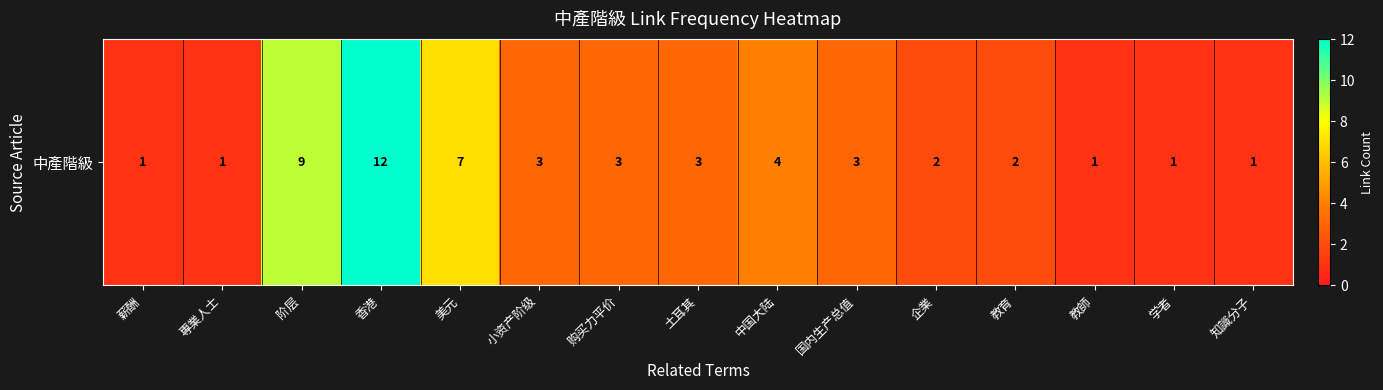

List the labels in order of value, smallest first.

薪酬, 專業人士, 教師, 学者, 知識分子, 企業, 教育, 小资产阶级, 购买力平价, 土耳其, 国内生产总值, 中国大陆, 美元, 阶层, 香港